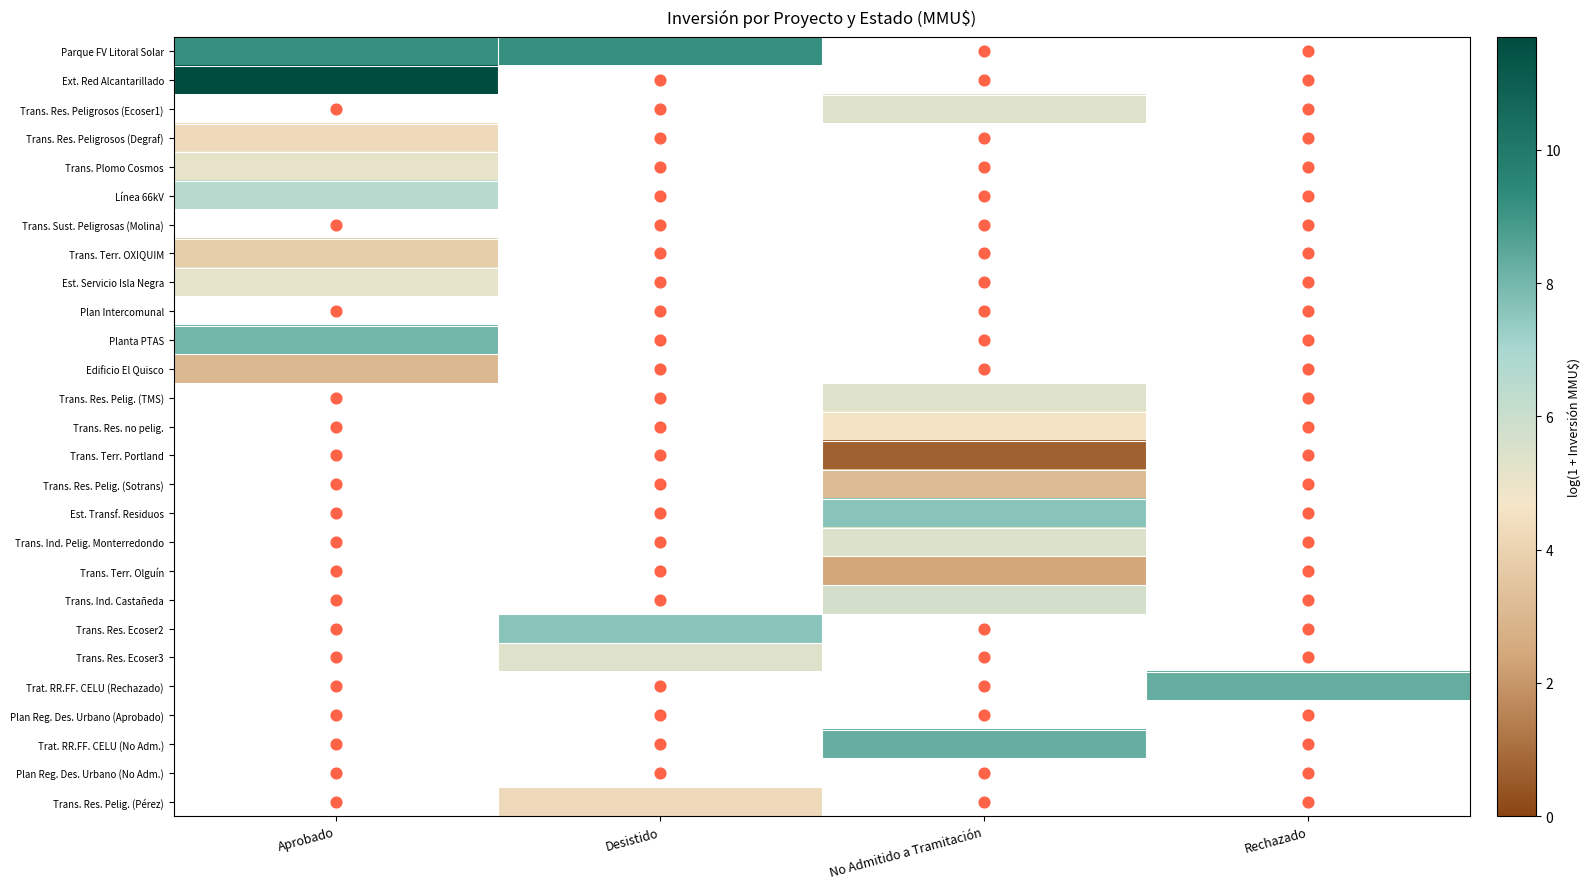

What is the minimum value shown in the chart?

0.7